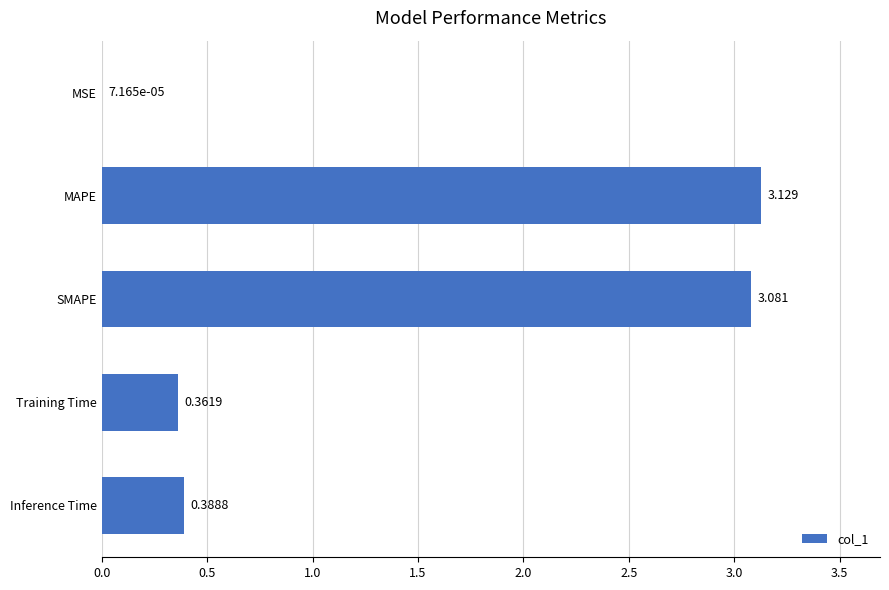

Between MAPE and SMAPE, which is larger?

MAPE